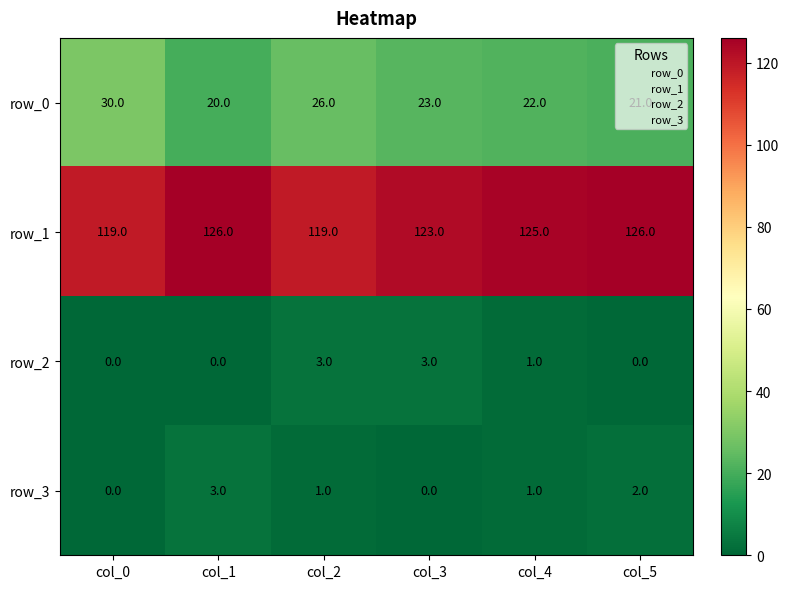

How many values in row_3 are above zero?

4